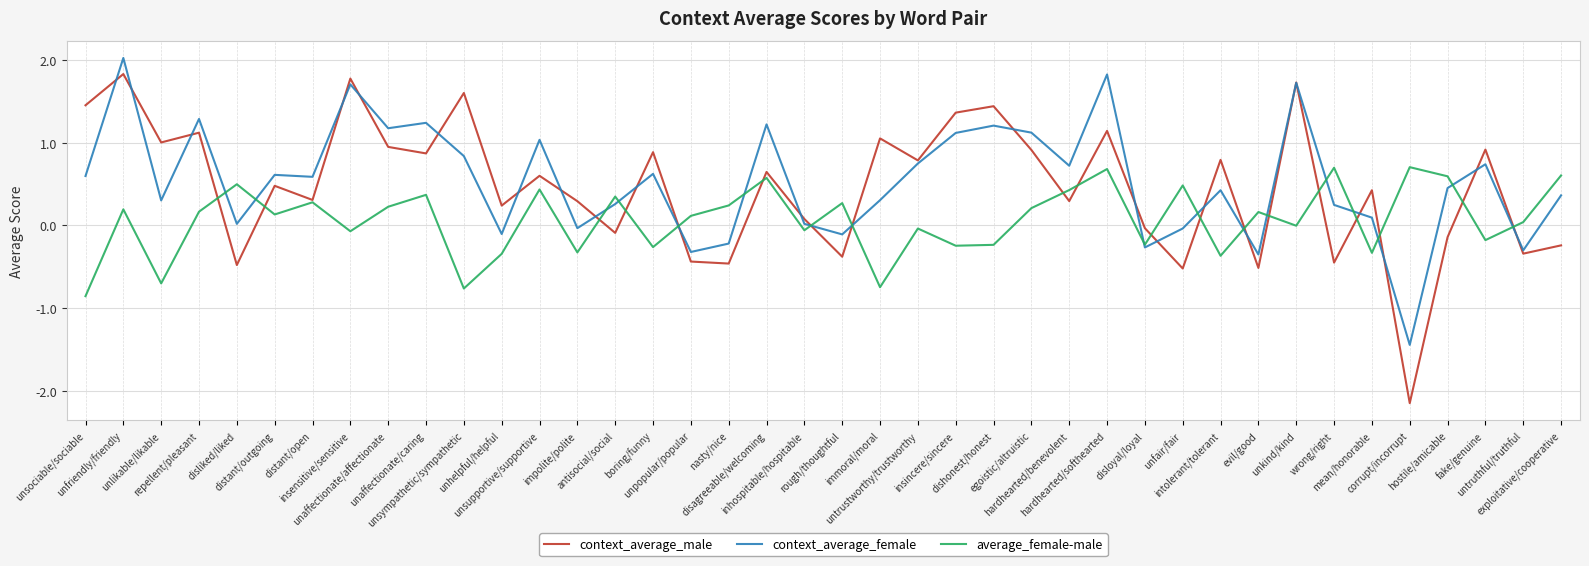

Rank the series by their maximum value, from lowest to highest.

average_female-male, context_average_male, context_average_female